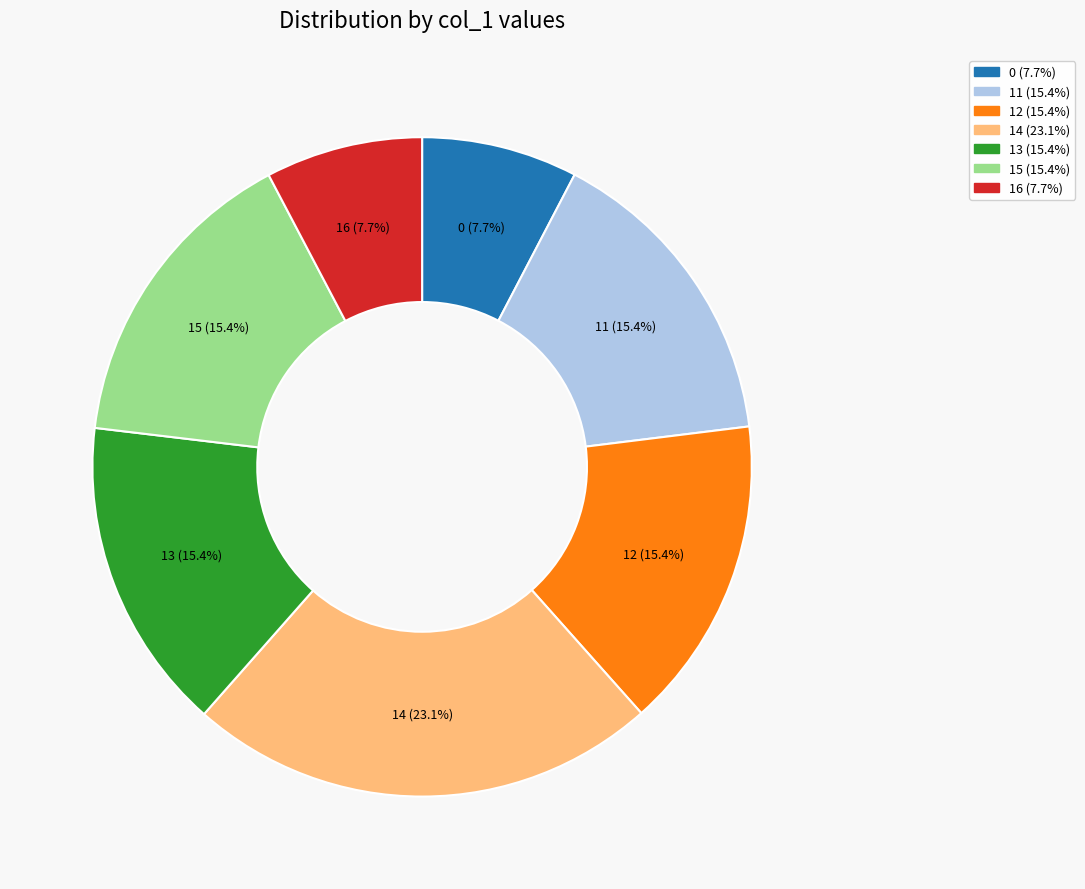

How many segments does this pie chart have?

7